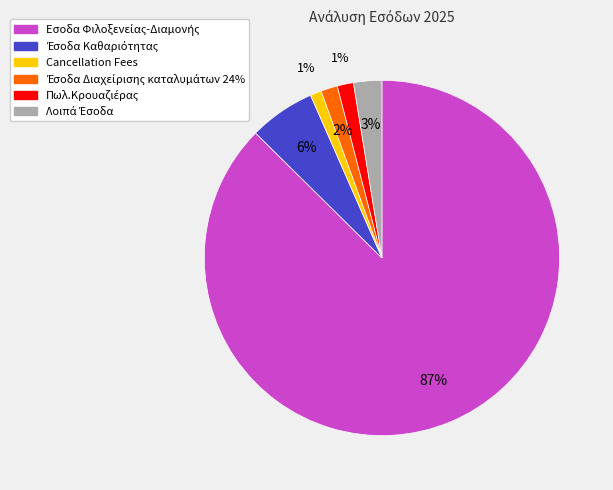

Is there a majority slice in this chart?

Yes